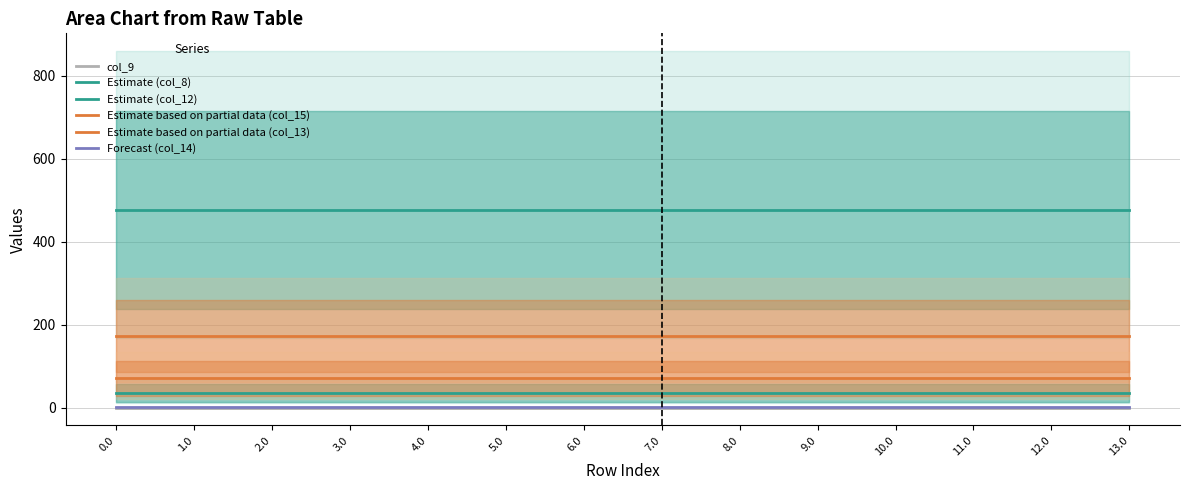

Does the chart have visible grid lines?

Yes